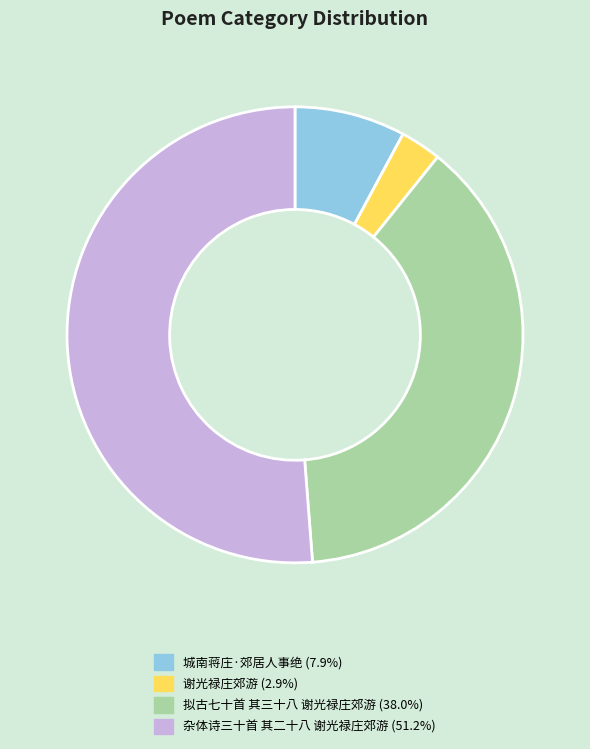

Which slice is the largest?

杂体诗三十首 其二十八 谢光禄庄郊游